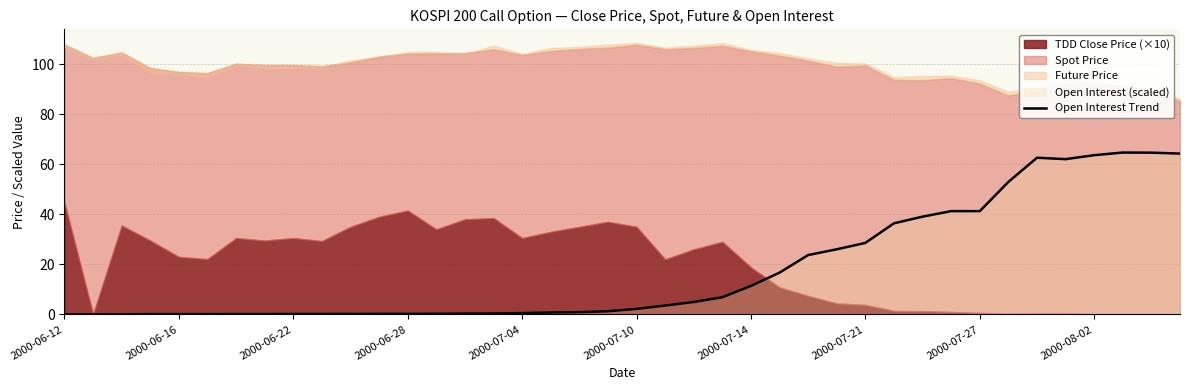

How many points are lower than both their immediate neighbors (excluding endpoints)?

2